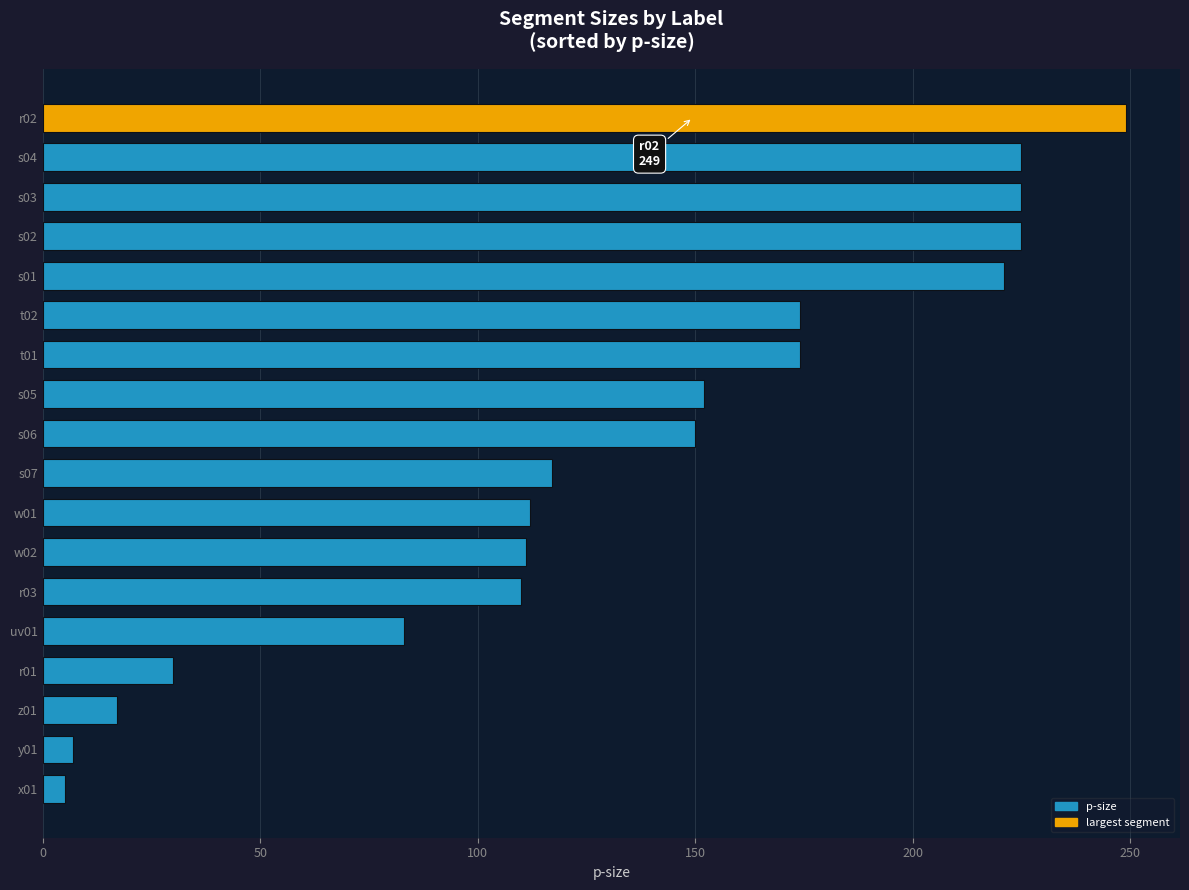

What is the maximum value shown in the chart?

249